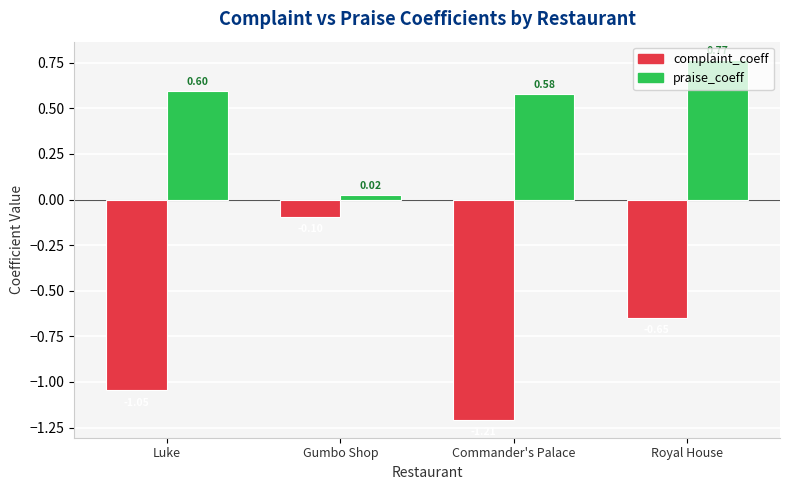

Does the chart contain stacked bars?

No